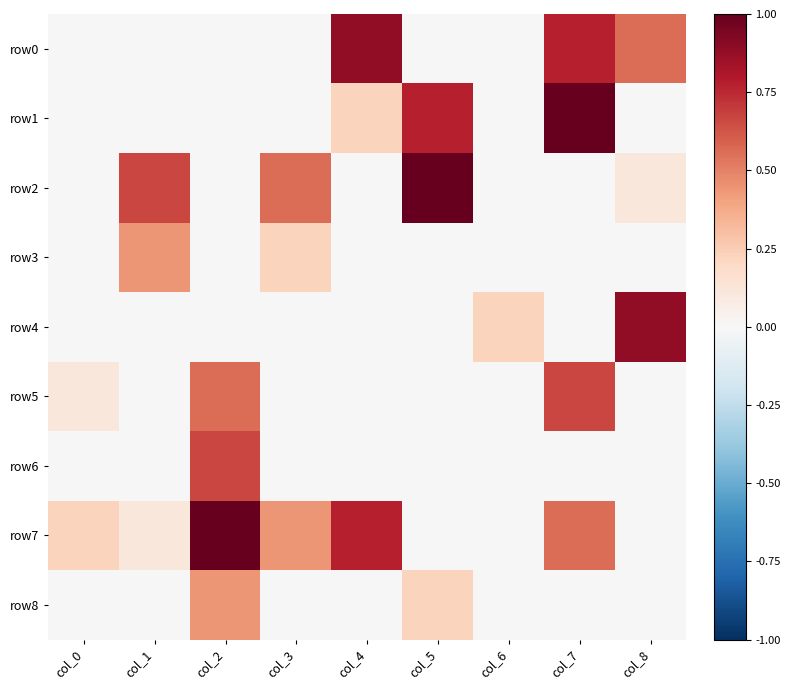

Reading left to right, what are all the values shown in this chart?

row0: col_0=0.0	col_1=0.0	col_2=0.0	col_3=0.0	col_4=0.9	col_5=0.0	col_6=0.0	col_7=0.8	col_8=0.6
row1: col_0=0.0	col_1=0.0	col_2=0.0	col_3=0.0	col_4=0.2	col_5=0.8	col_6=0.0	col_7=1.0	col_8=0.0
row2: col_0=0.0	col_1=0.7	col_2=0.0	col_3=0.6	col_4=0.0	col_5=1.0	col_6=0.0	col_7=0.0	col_8=0.1
row3: col_0=0.0	col_1=0.4	col_2=0.0	col_3=0.2	col_4=0.0	col_5=0.0	col_6=0.0	col_7=0.0	col_8=0.0
row4: col_0=0.0	col_1=0.0	col_2=0.0	col_3=0.0	col_4=0.0	col_5=0.0	col_6=0.2	col_7=0.0	col_8=0.9
row5: col_0=0.1	col_1=0.0	col_2=0.6	col_3=0.0	col_4=0.0	col_5=0.0	col_6=0.0	col_7=0.7	col_8=0.0
row6: col_0=0.0	col_1=0.0	col_2=0.7	col_3=0.0	col_4=0.0	col_5=0.0	col_6=0.0	col_7=0.0	col_8=0.0
row7: col_0=0.2	col_1=0.1	col_2=1.0	col_3=0.4	col_4=0.8	col_5=0.0	col_6=0.0	col_7=0.6	col_8=0.0
row8: col_0=0.0	col_1=0.0	col_2=0.4	col_3=0.0	col_4=0.0	col_5=0.2	col_6=0.0	col_7=0.0	col_8=0.0